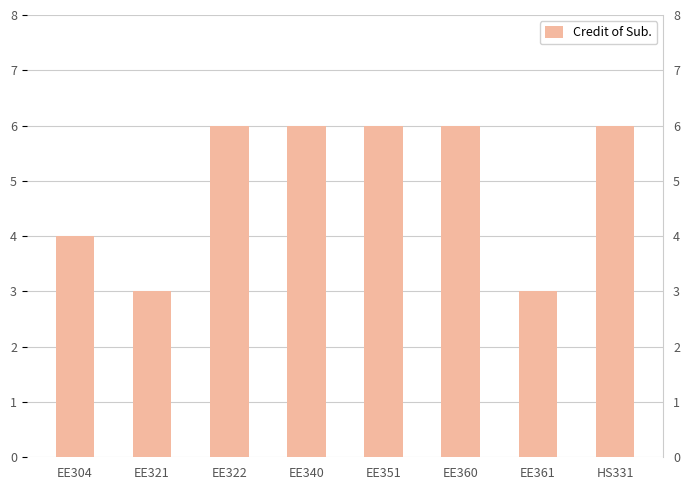

Count the number of data series in this chart.

1